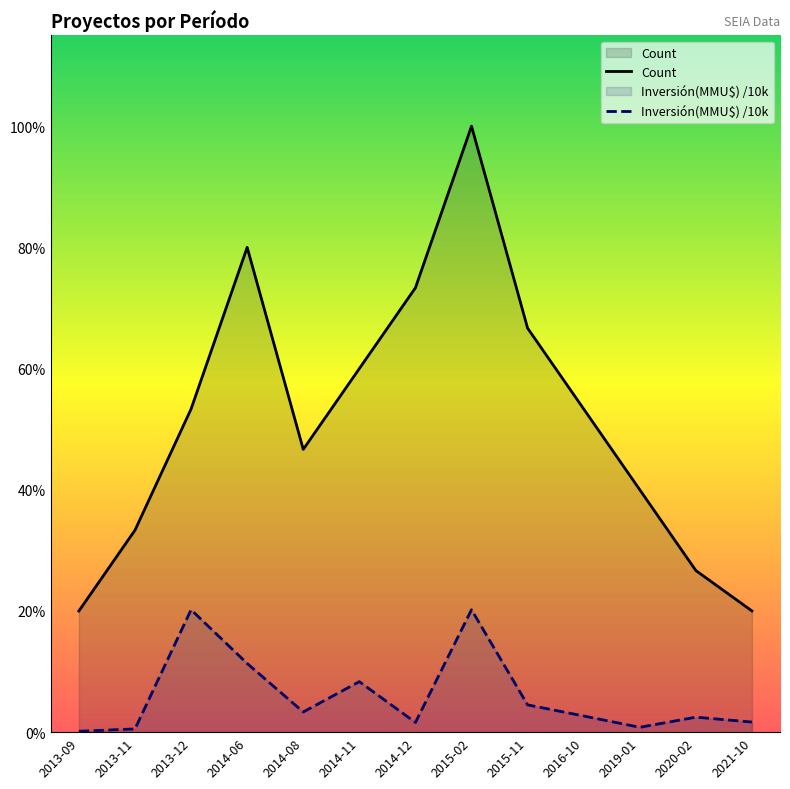

At how many categories does at least one series exceed 4?

10